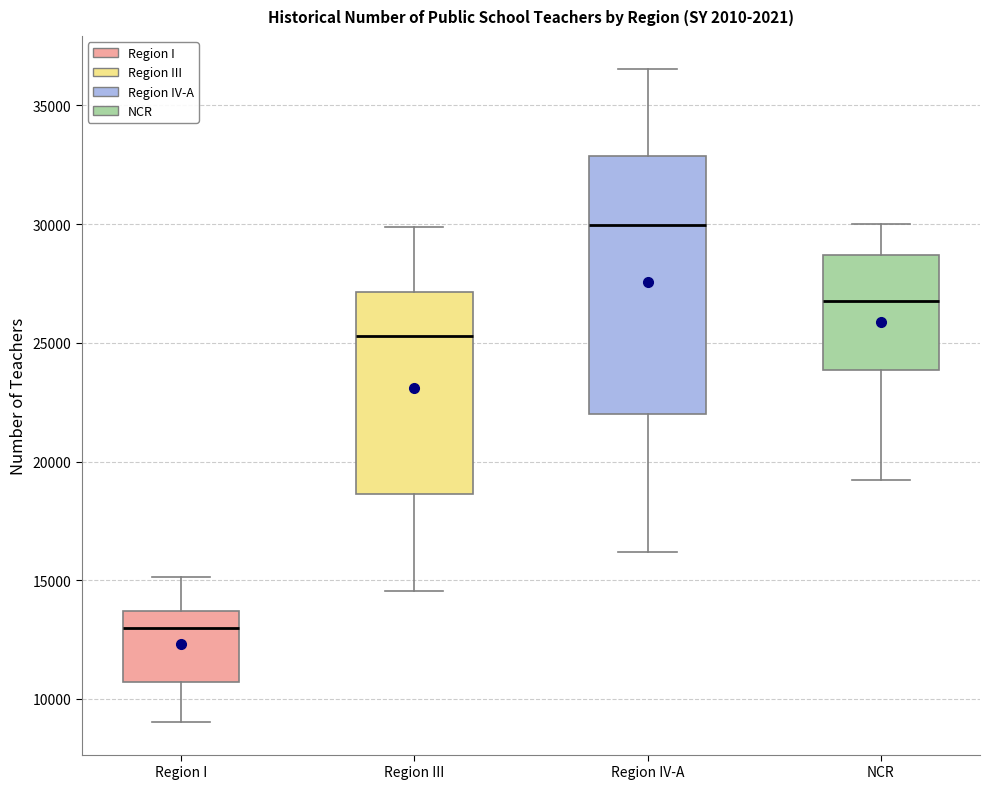

Where does the upper whisker of the box for Region IV-A end on the y-axis? The values are not printed on the chart, so give them approximately, as read against the axis.

36500